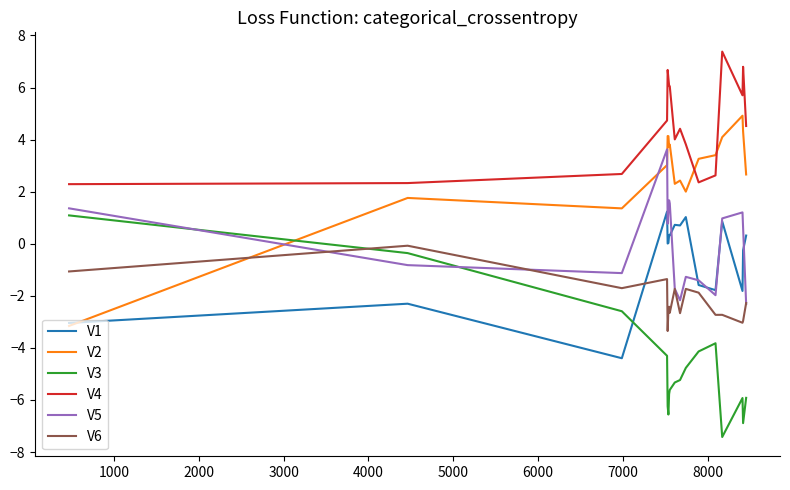

Which series ends up on top after the final intersection of V6 and V3?

V6